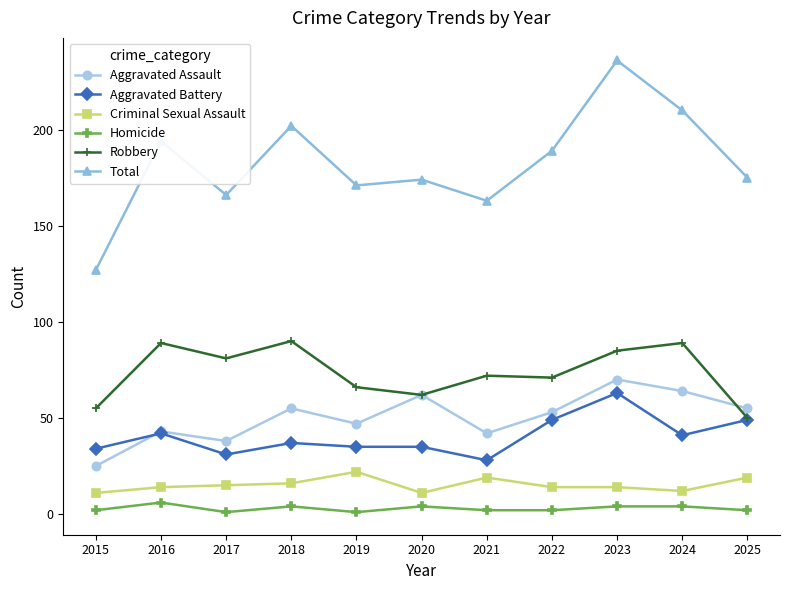

What are all the series names shown in the legend?

Aggravated Assault, Aggravated Battery, Criminal Sexual Assault, Homicide, Robbery, Total